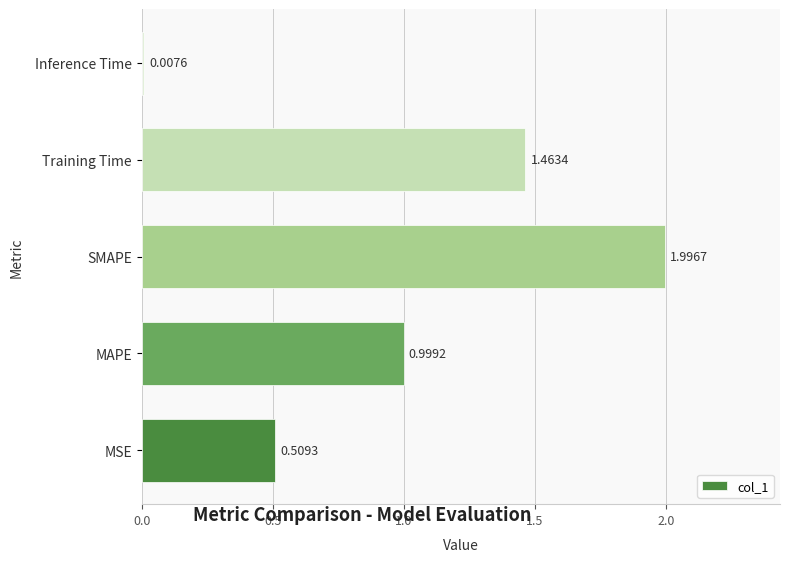

Which has a higher value, MSE or MAPE?

MAPE